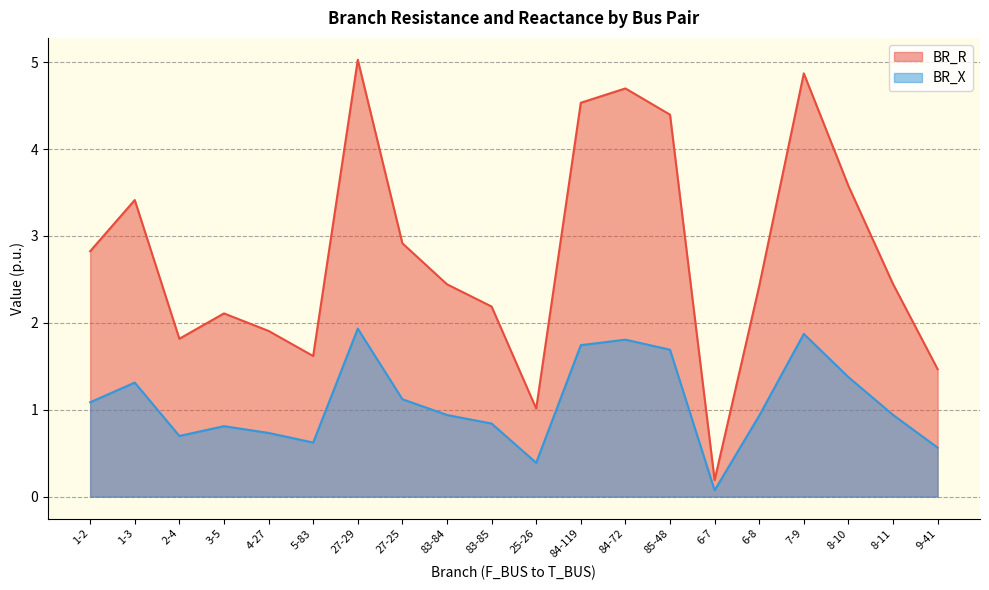

How many categories are shown in the chart?

20